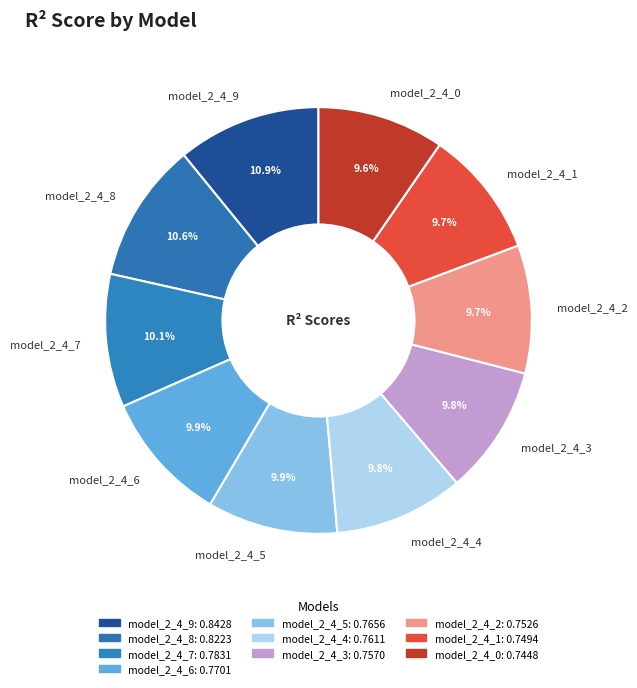

Combined, do model_2_4_5 and model_2_4_4 account for over 50%?

No